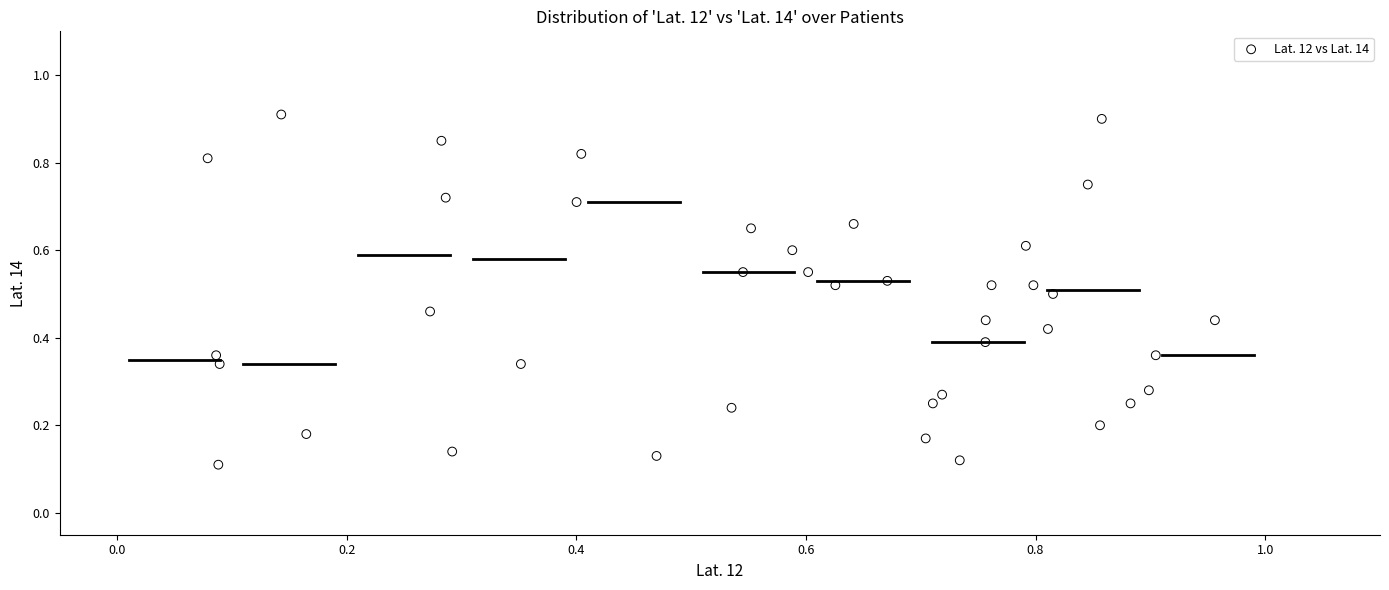

What is the range of X values (max minus min)?

0.9